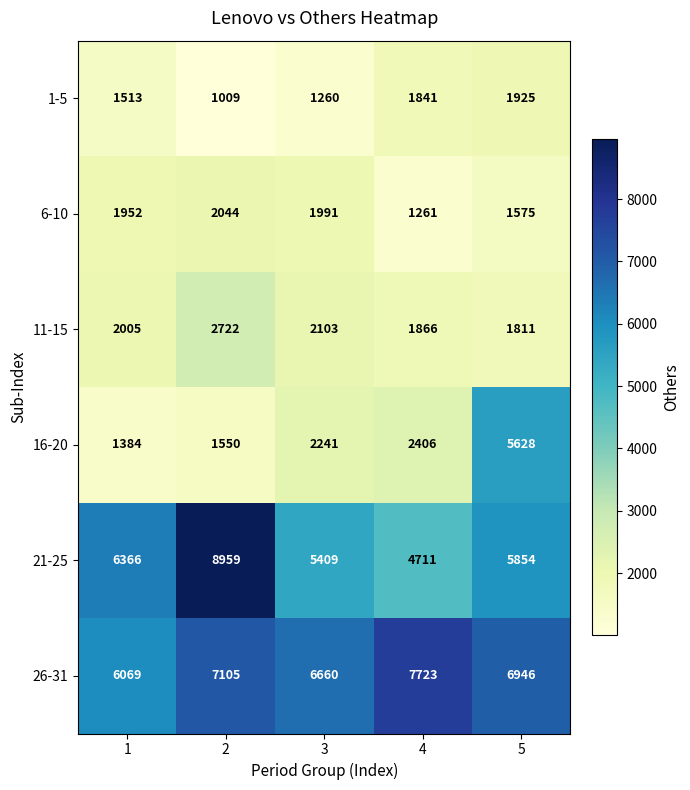

At 4, list the series in order from largest to smallest.

26-31, 21-25, 16-20, 11-15, 1-5, 6-10